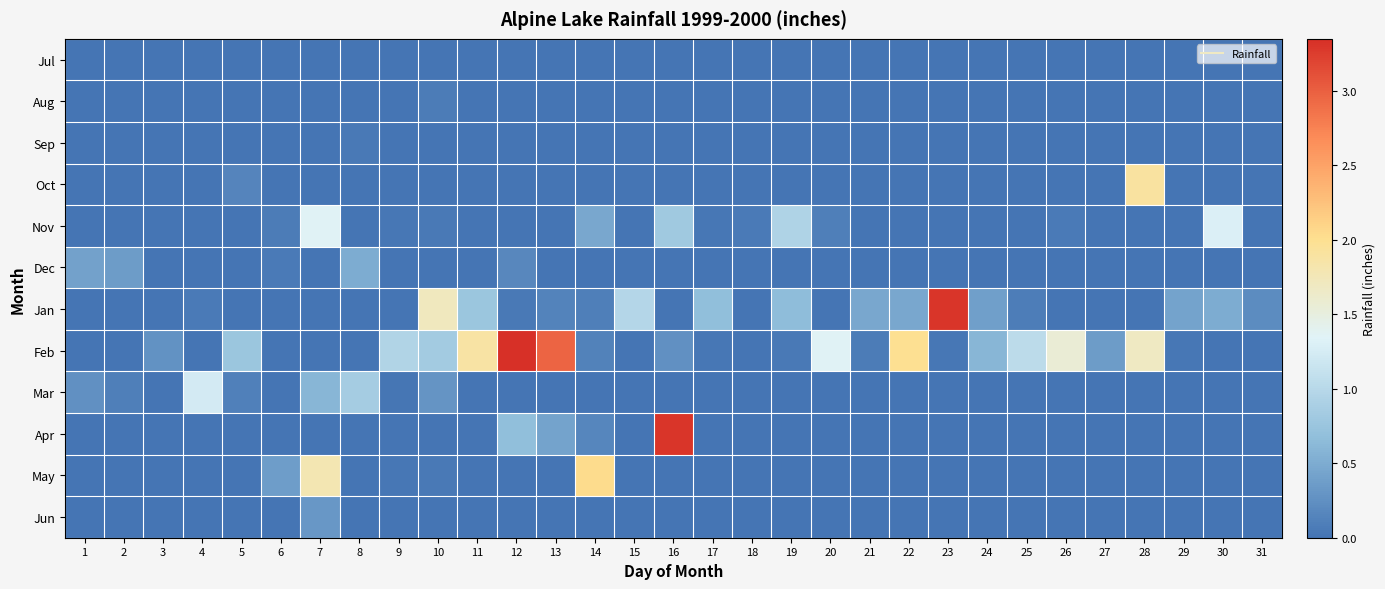

What is the maximum value shown in the chart?

3.4